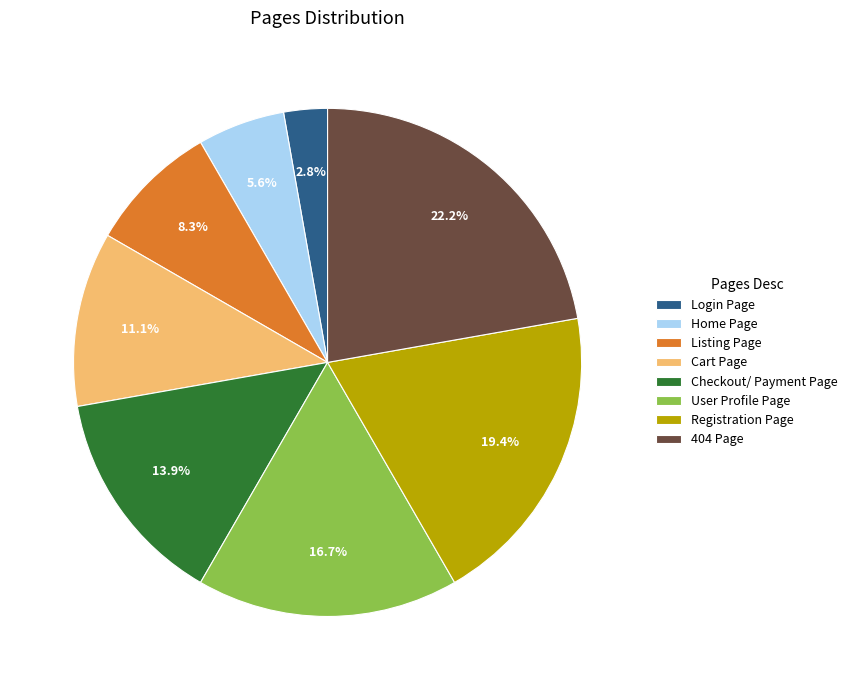

What percentage is the Login Page slice, to the nearest percent?

3%